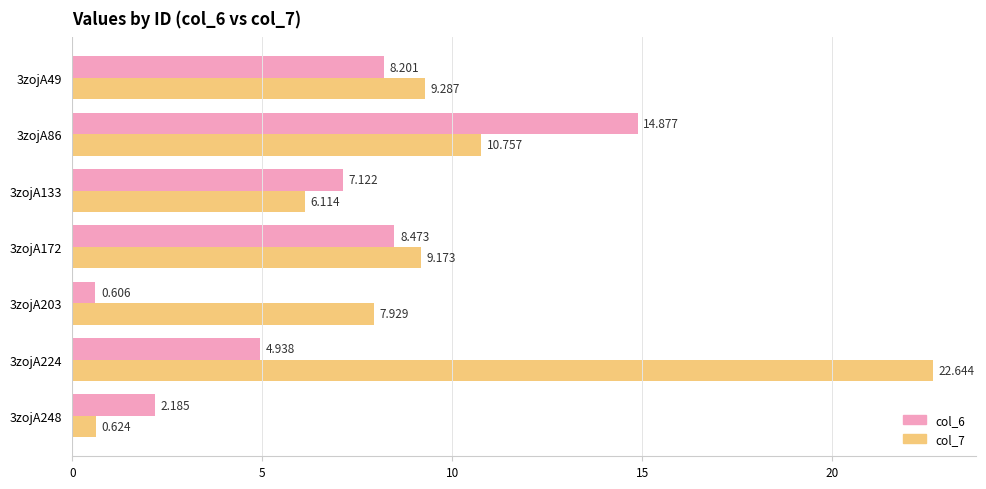

Is the value of col_6 at 3zojA172 greater than the value of col_7 at 3zojA203?

Yes